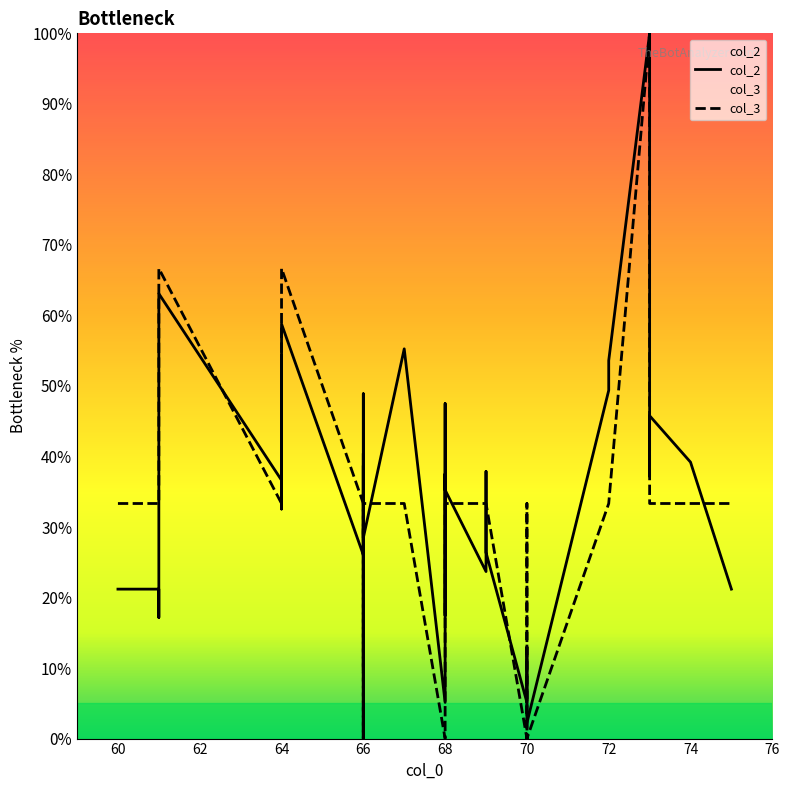

What is the spread (max minus min) of values at 68?

5.1